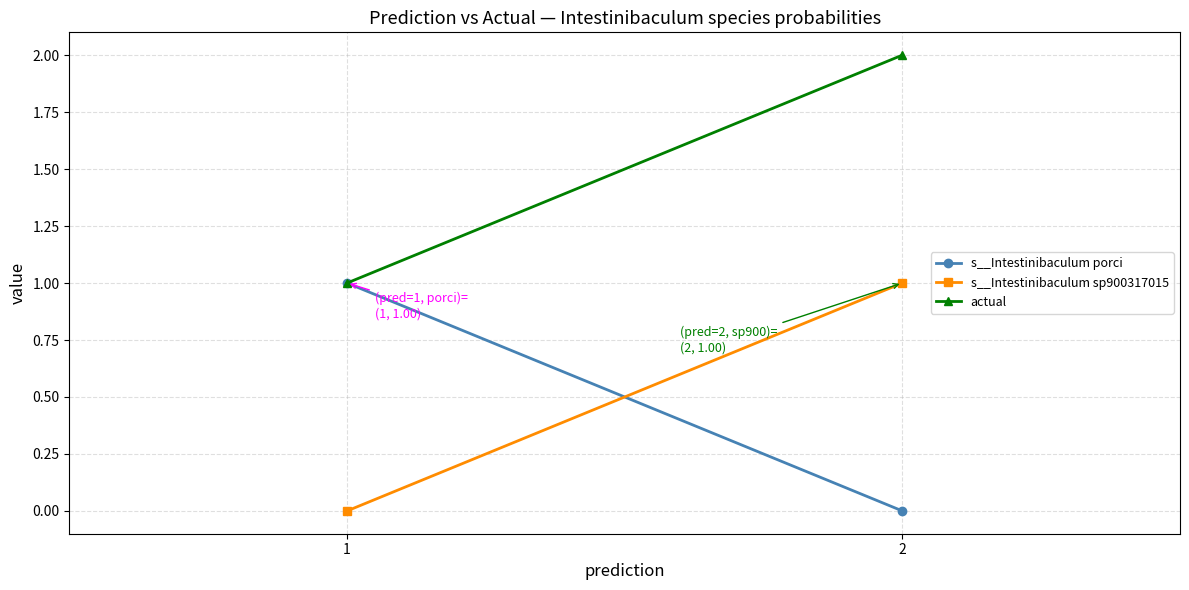

Reading right to left, list all the values displayed in this chart.

s__Intestinibaculum porci: 0.0	1.0
s__Intestinibaculum sp900317015: 1.0	0.0
actual: 2.0	1.0